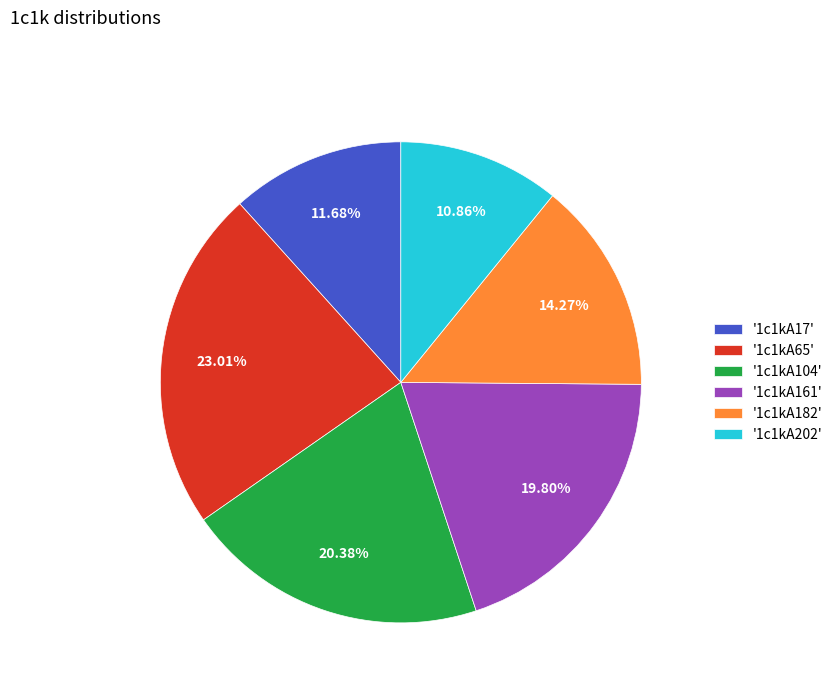

Approximately how many times larger is the value at '1c1kA65' compared to '1c1kA104'?

1.1